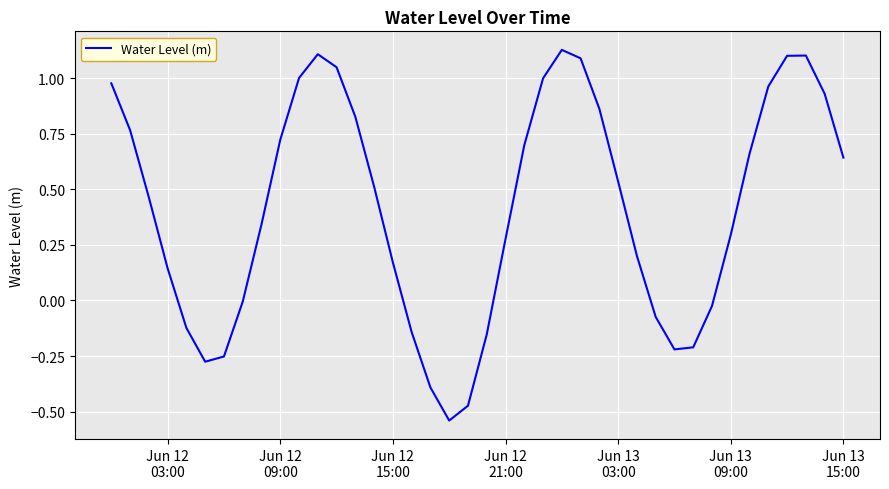

What is the difference between the maximum and minimum values?

1.7